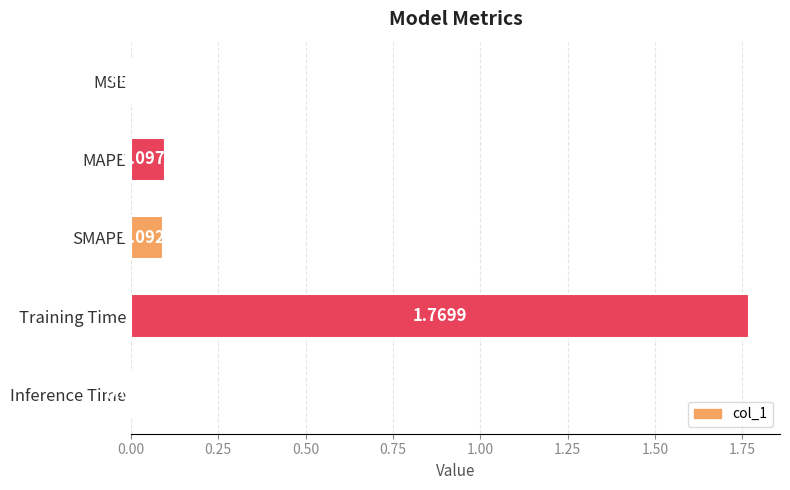

Which category has the highest value across all series?

Training Time